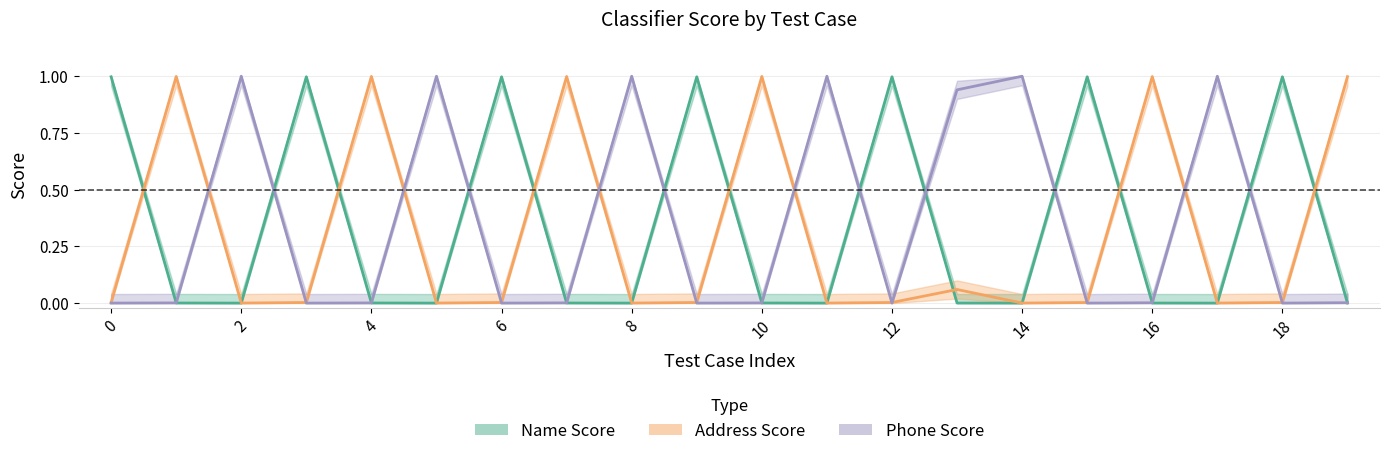

Between 10 and 17, which is larger?

10